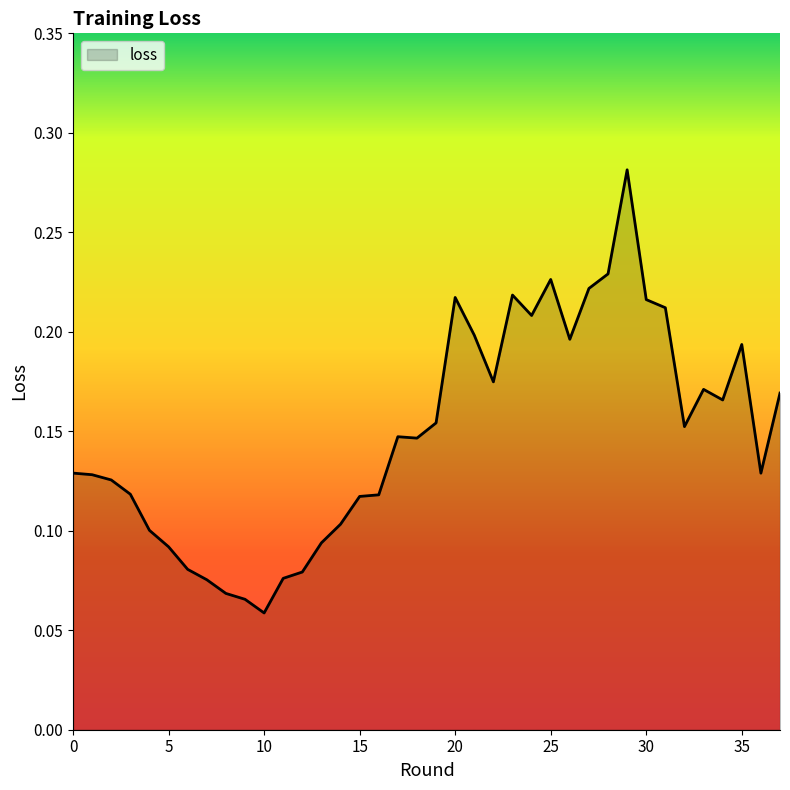

Reading left to right, transcribe all the data shown in this chart.

0.1	0.1	0.1	0.1	0.1	0.1	0.1	0.1	0.1	0.1	0.1	0.1	0.1	0.1	0.1	0.1	0.1	0.1	0.1	0.2	0.2	0.2	0.2	0.2	0.2	0.2	0.2	0.2	0.2	0.3	0.2	0.2	0.2	0.2	0.2	0.2	0.1	0.2